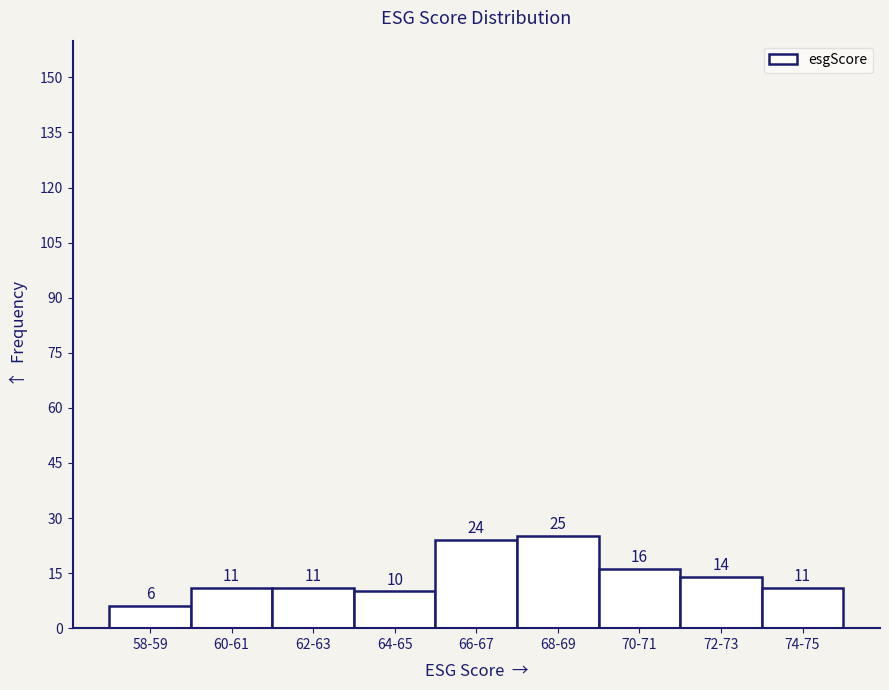

Reading left to right, transcribe all the data shown in this chart.

58-59=6	60-61=11	62-63=11	64-65=10	66-67=24	68-69=25	70-71=16	72-73=14	74-75=11